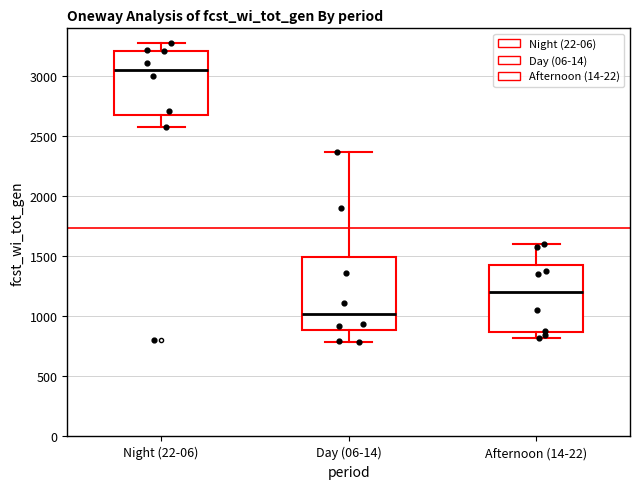

Reading left to right, read every box against the y-axis: the position of its median line, the range the box covers, and the ends of its whiskers. The values are not printed on the chart, so give them approximately, as read against the axis.

Night (22-06): median 3050, box 2700 to 3200, whiskers 2600 to 3250
Day (06-14): median 1000, box 900 to 1500, whiskers 800 to 2350
Afternoon (14-22): median 1200, box 850 to 1450, whiskers 800 to 1600